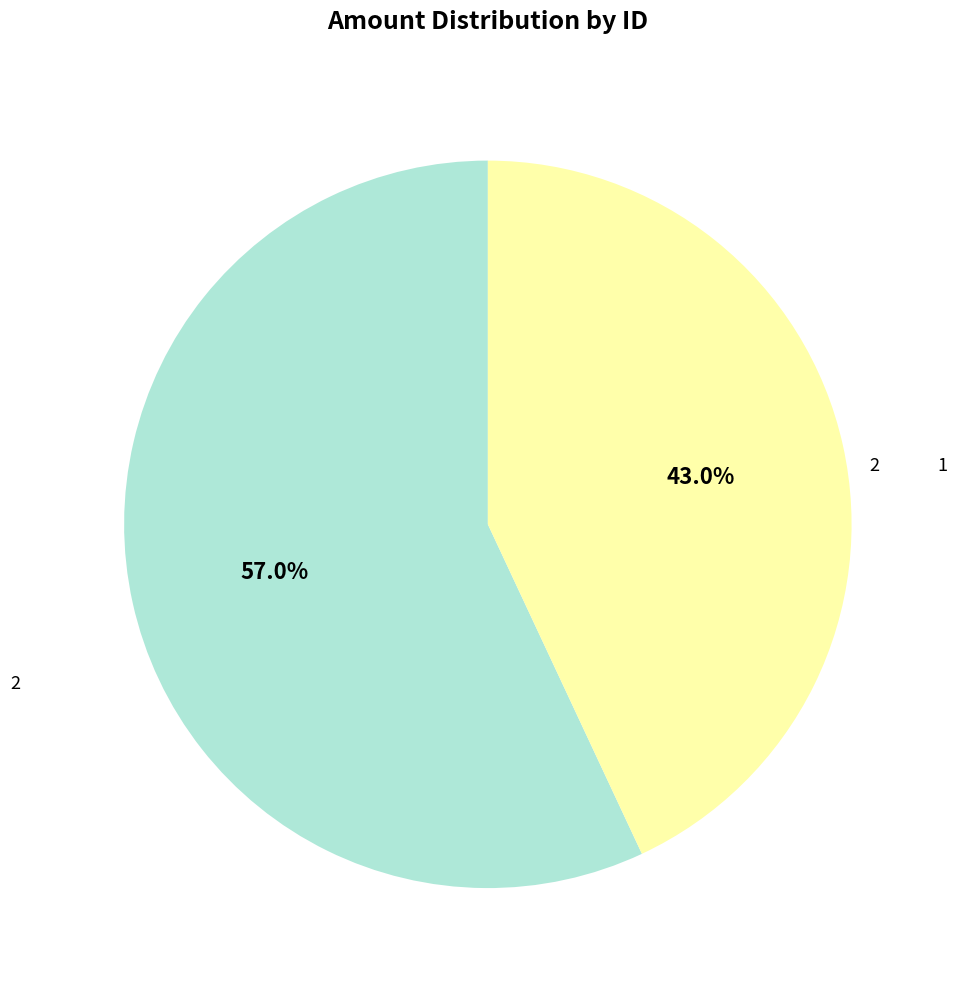

Which slice is the smallest?

2